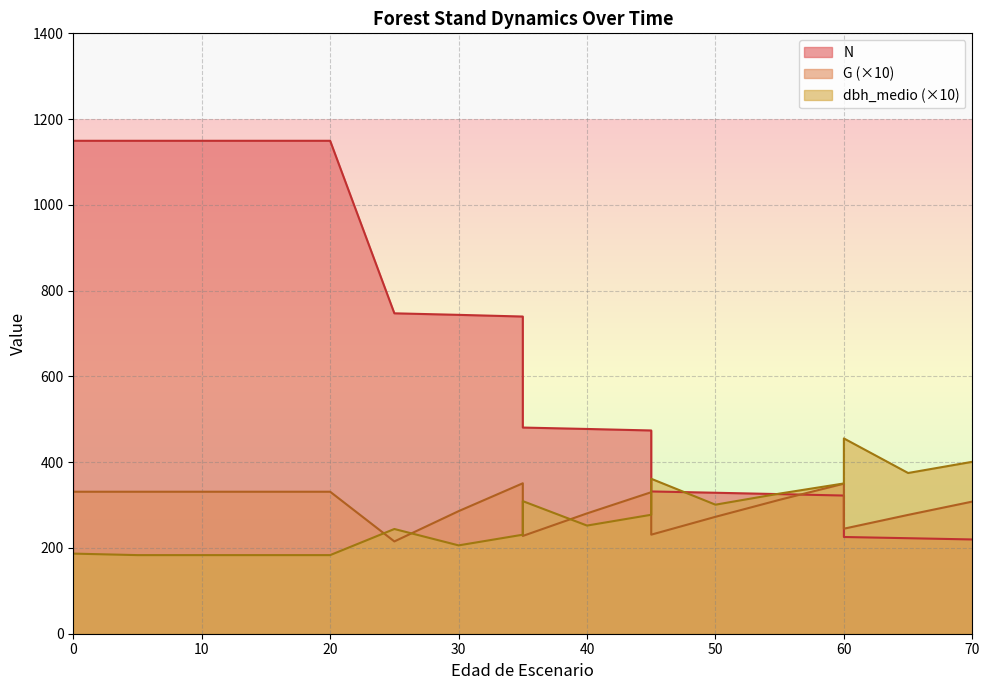

Reading left to right, list all the values displayed in this chart.

N: 0=1149.5	5=1149.5	10=1149.5	15=1149.5	20=1149.5	25=747.1	30=743.5	35=739.6	35=480.8	40=477.5	45=473.9	45=331.8	50=328.7	55=325.5	60=322.2	60=225.6	65=222.7	70=219.8
G: 0=331.1	5=331.1	10=331.1	15=331.1	20=331.1	25=215.2	30=285.8	35=350.8	35=228.0	40=280.6	45=330.0	45=231.0	50=272.6	55=312.3	60=349.9	60=244.9	65=277.1	70=308.1
dbh_medio: 0=186.8	5=183.3	10=183.3	15=183.3	20=183.3	25=244.2	30=206.0	35=230.9	35=309.2	40=252.2	45=277.4	45=361.3	50=300.9	55=326.8	60=350.4	60=455.4	65=374.8	70=400.9